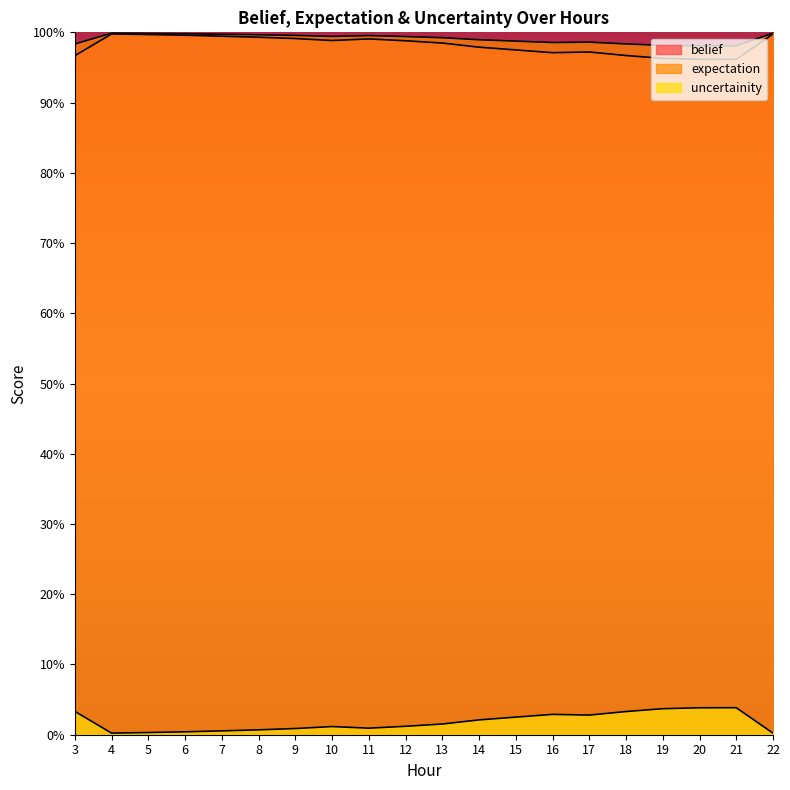

What is the greatest value displayed?

1.0